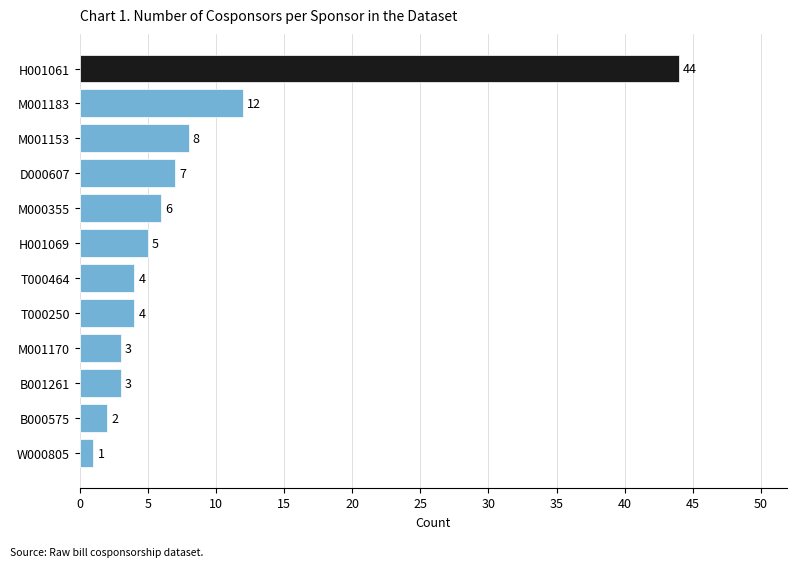

The chart shows a value of 8 at H001069. True or false?

False